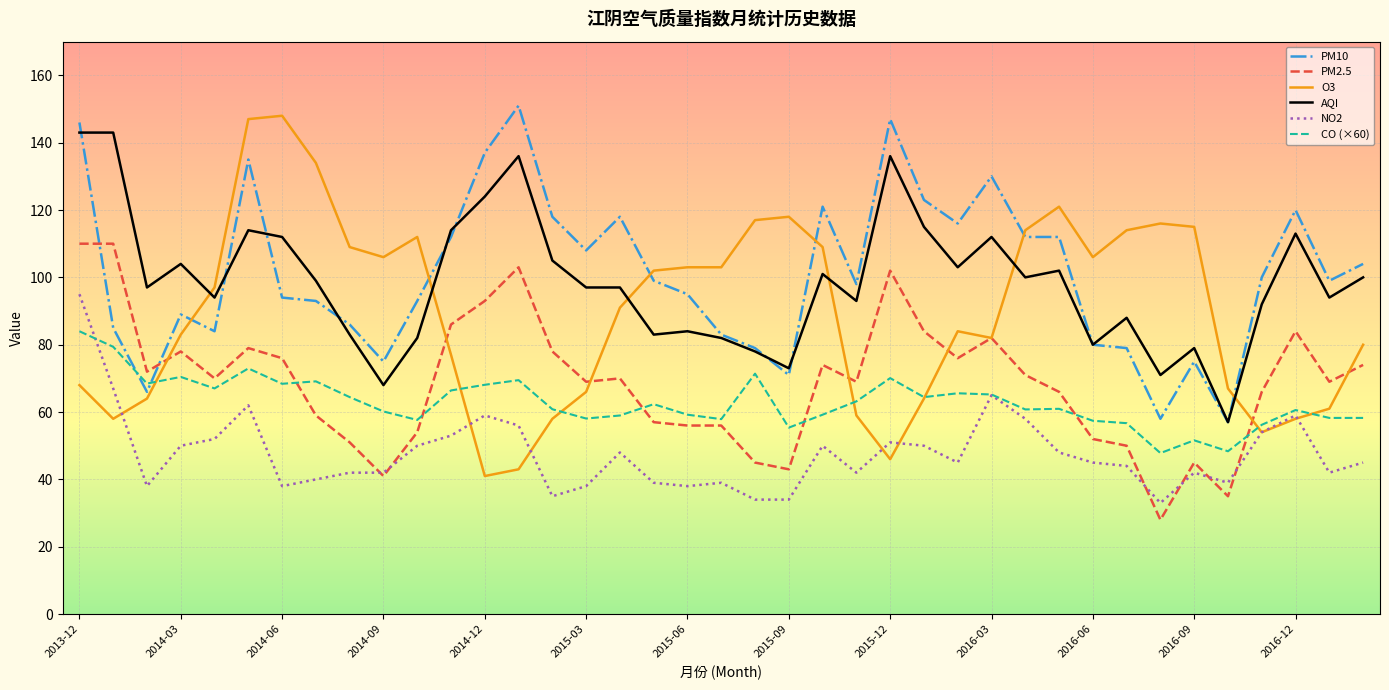

How many times do PM10 and PM2.5 cross each other?

2